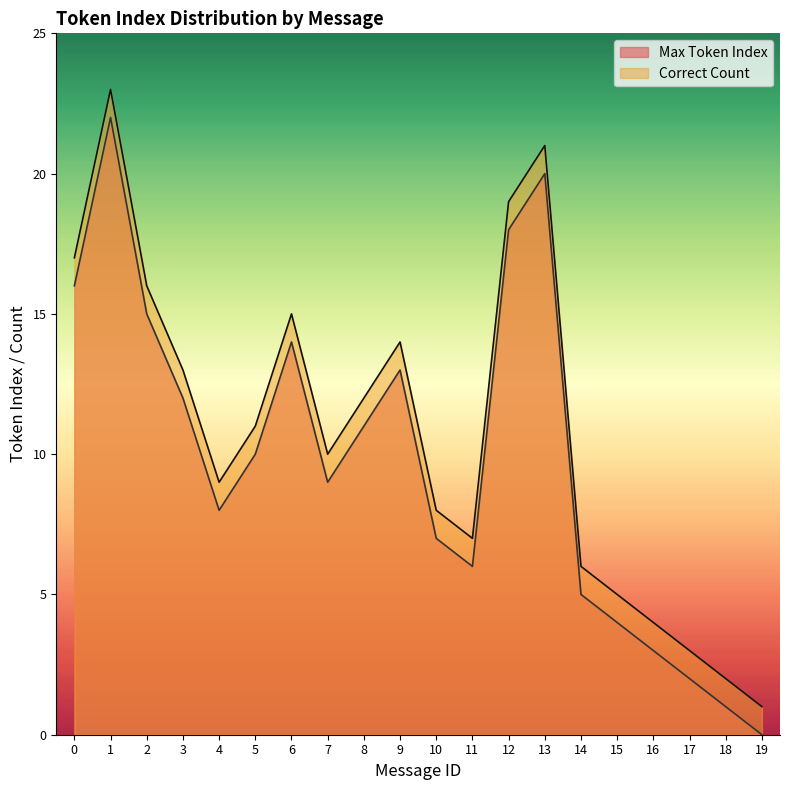

Which has a higher value, 18 or 17?

17